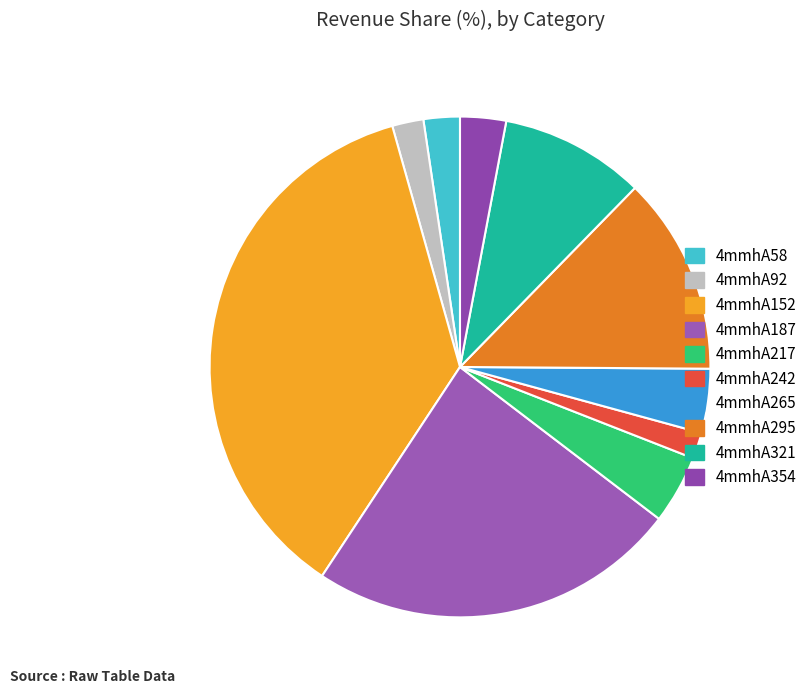

Is it true that 4mmhA265 is 1% of the pie?

False